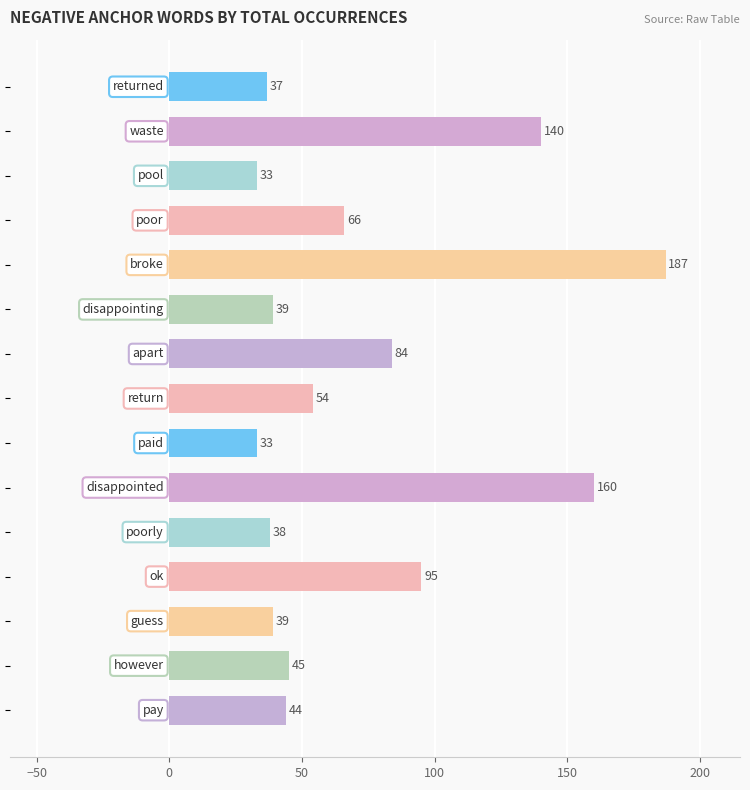

Reading bottom to top, transcribe all the data shown in this chart.

44	45	39	95	38	160	33	54	84	39	187	66	33	140	37